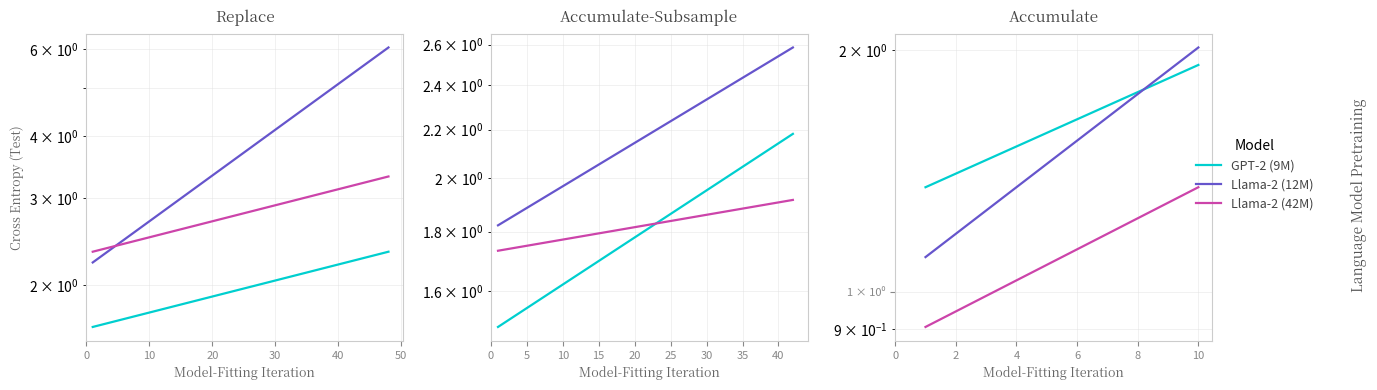

Is the value of GPT-2 (9M) at 20 greater than the value of Llama-2 (12M) at 14?

No